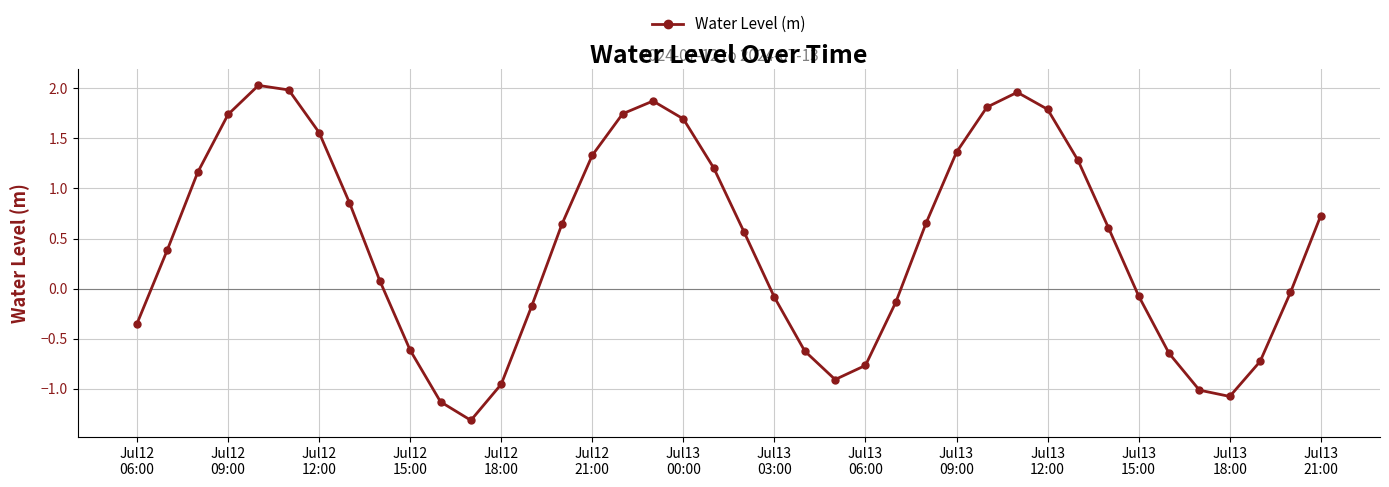

What is the minimum value shown in the chart?

-1.3